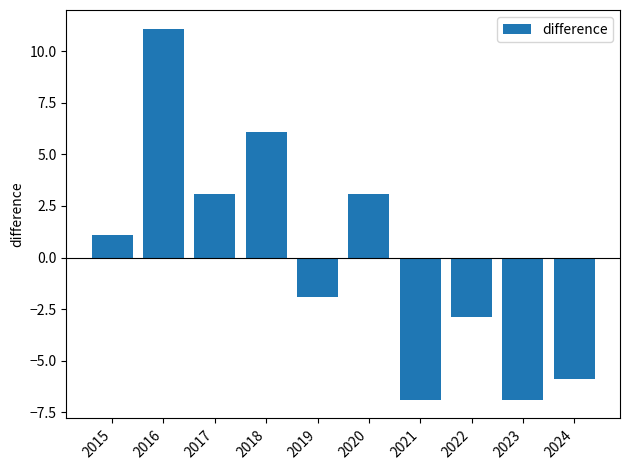

Is it true that the value at 2017 is 3.1?

True